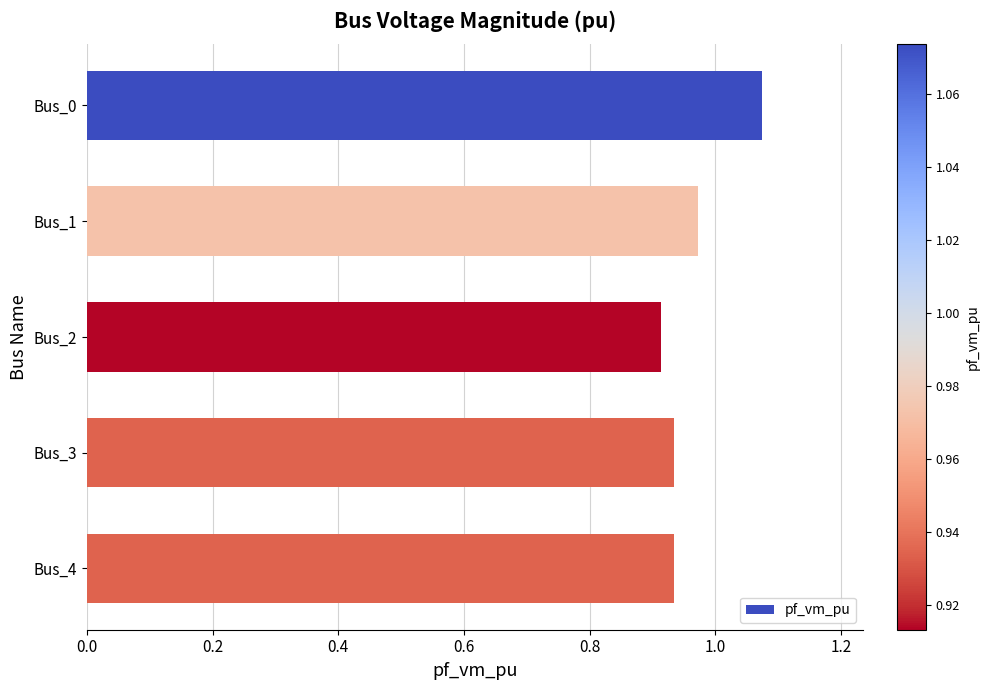

What is the sum of the values at Bus_3 and Bus_4?

1.9